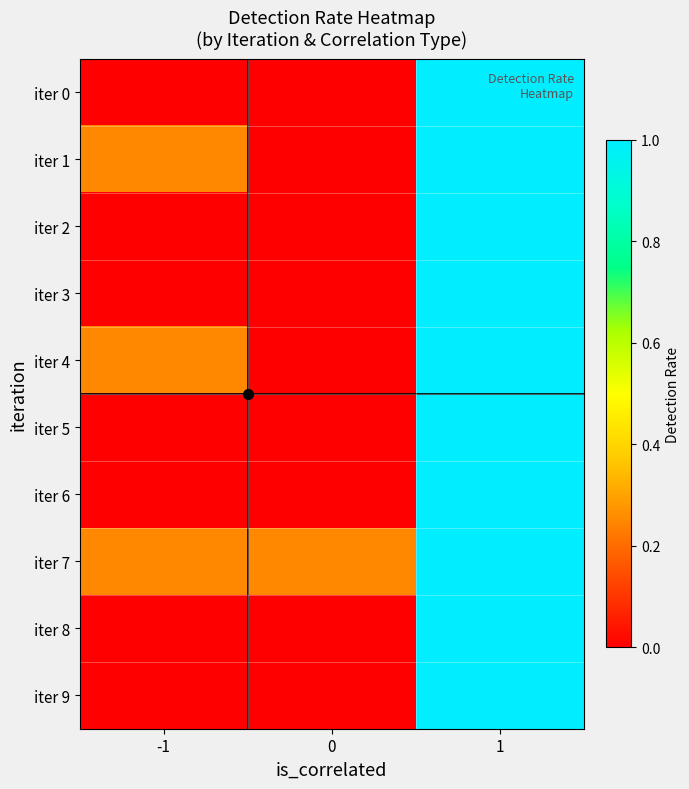

Reading right to left, list all the values displayed in this chart.

iter 0: 1=1.0	0=0.0	-1=0.0
iter 1: 1=1.0	0=0.0	-1=0.2
iter 2: 1=1.0	0=0.0	-1=0.0
iter 3: 1=1.0	0=0.0	-1=0.0
iter 4: 1=1.0	0=0.0	-1=0.2
iter 5: 1=1.0	0=0.0	-1=0.0
iter 6: 1=1.0	0=0.0	-1=0.0
iter 7: 1=1.0	0=0.2	-1=0.2
iter 8: 1=1.0	0=0.0	-1=0.0
iter 9: 1=1.0	0=0.0	-1=0.0